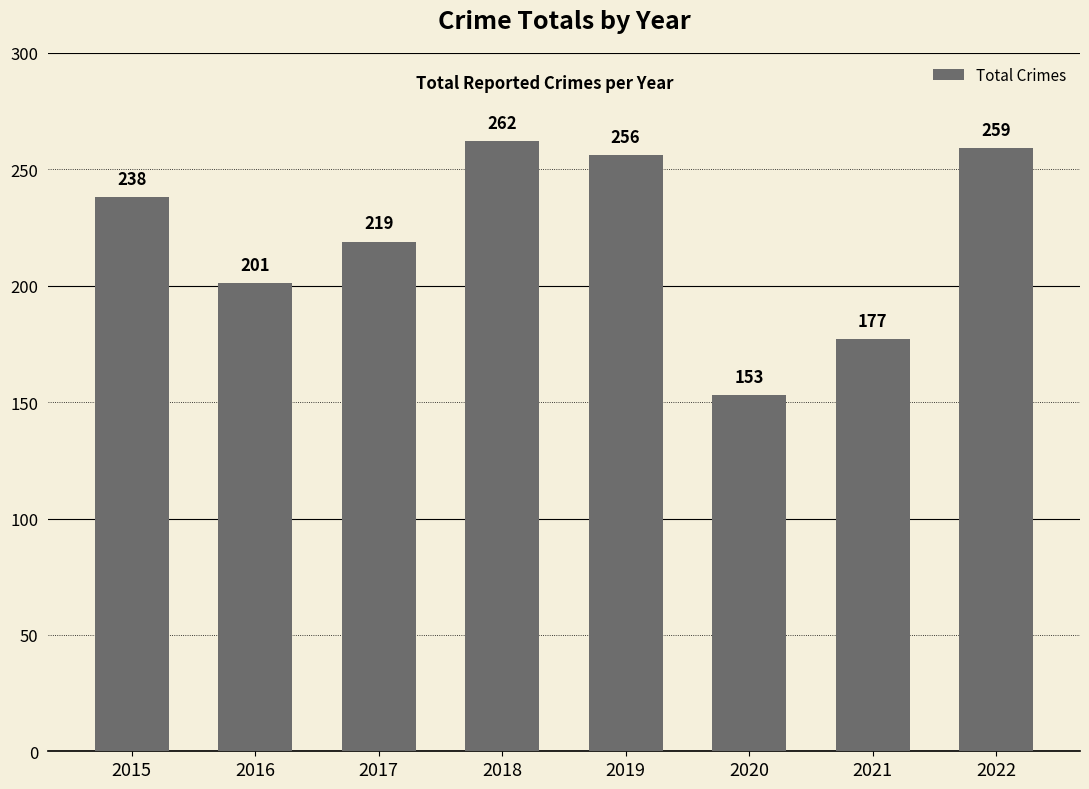

Are the bars horizontal?

No